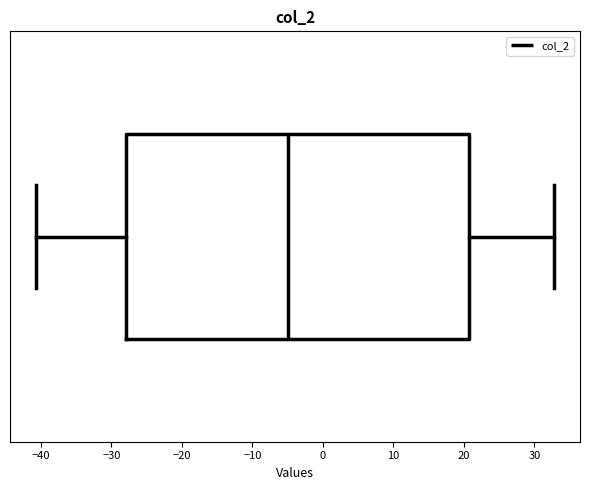

Transcribe this box plot: give where the median line is, the range the box spans, and where the two whiskers end, as read against the x-axis. The values are not printed on the chart, so give them approximately, as read against the axis.

median -5, box -28 to 21, whiskers -41 to 33